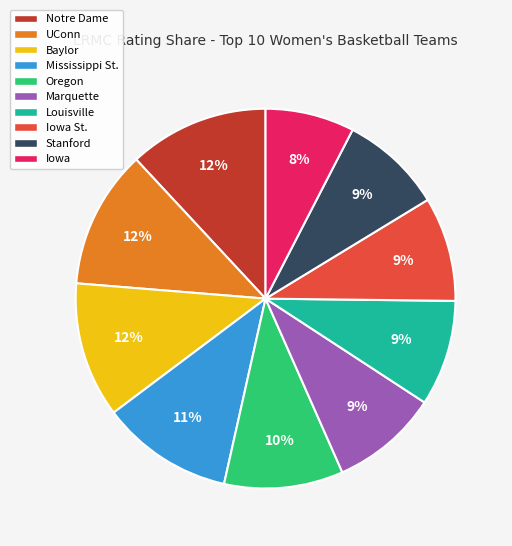

Count the number of slices in the pie.

10